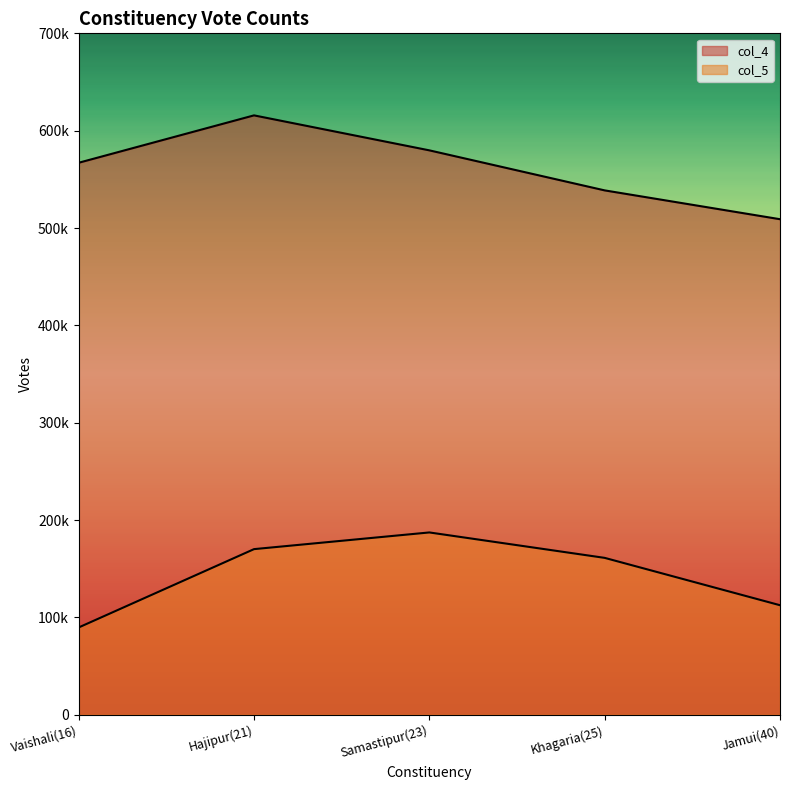

At which label is col_5 closest to 138442?

Khagaria(25)